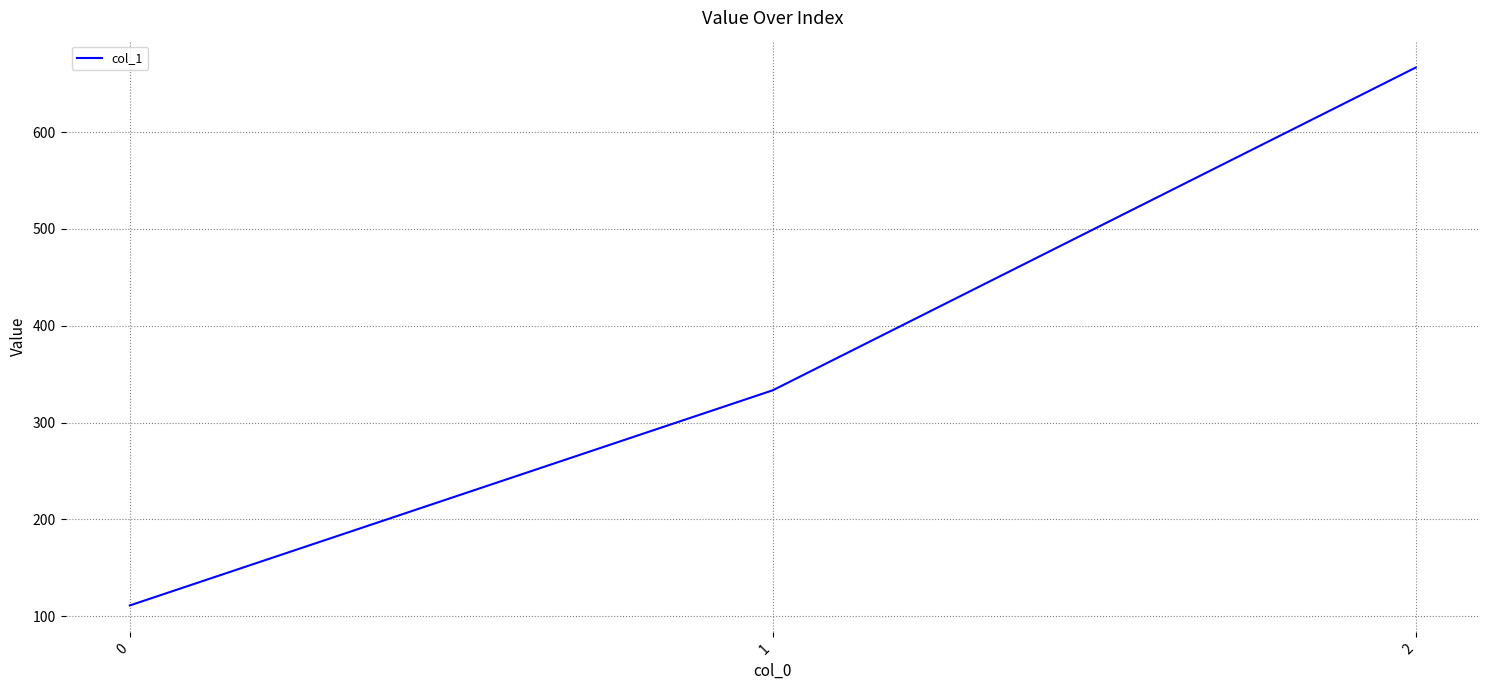

True or false: the data shows 111.1 at 0.

True